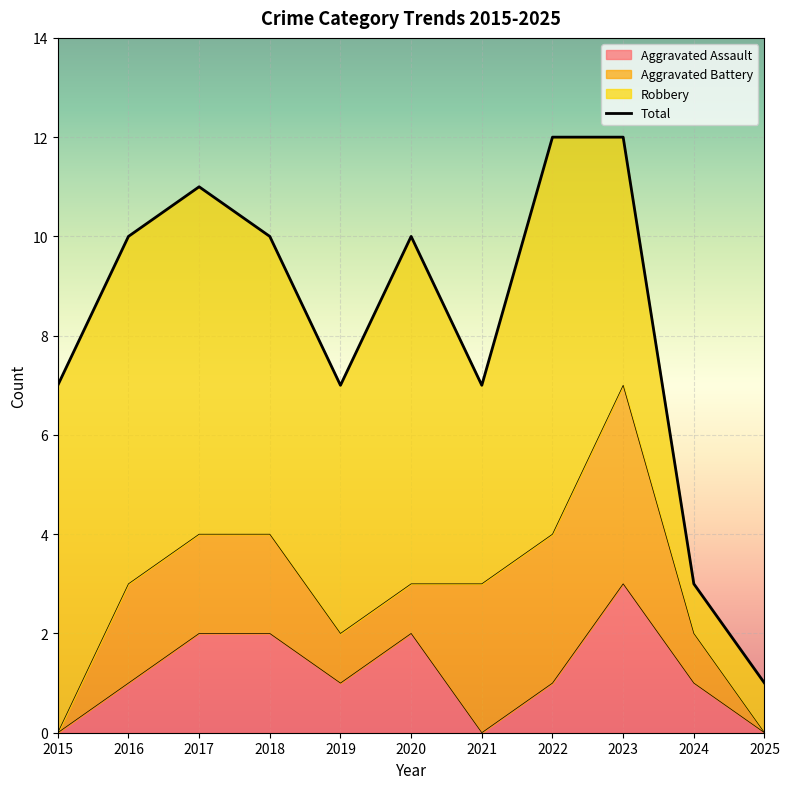

The value of Aggravated Assault at 2023 is 5. True or false?

False